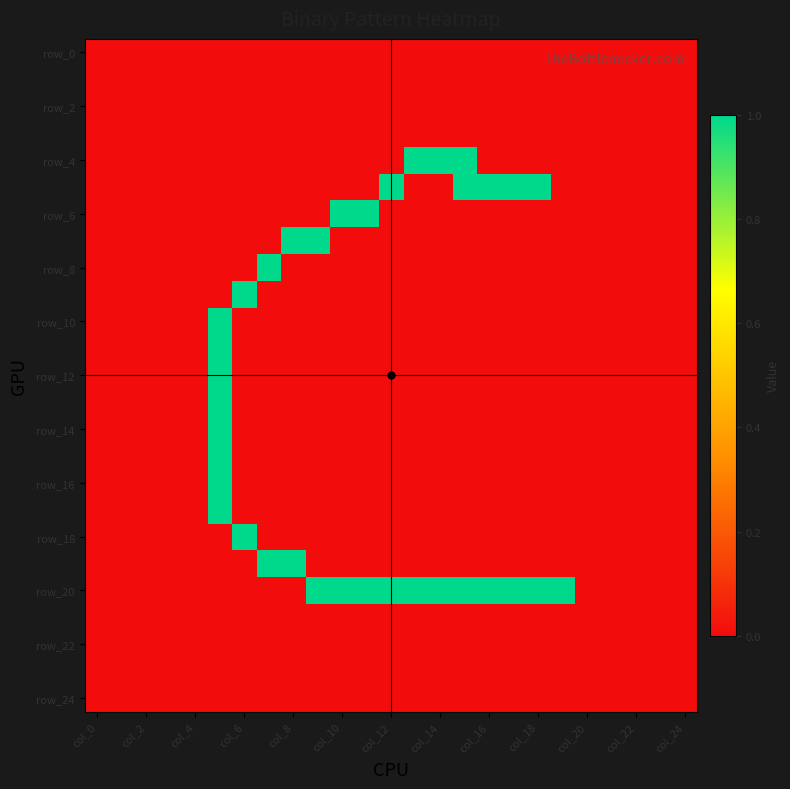

At which category does the chart reach its peak across all series?

13